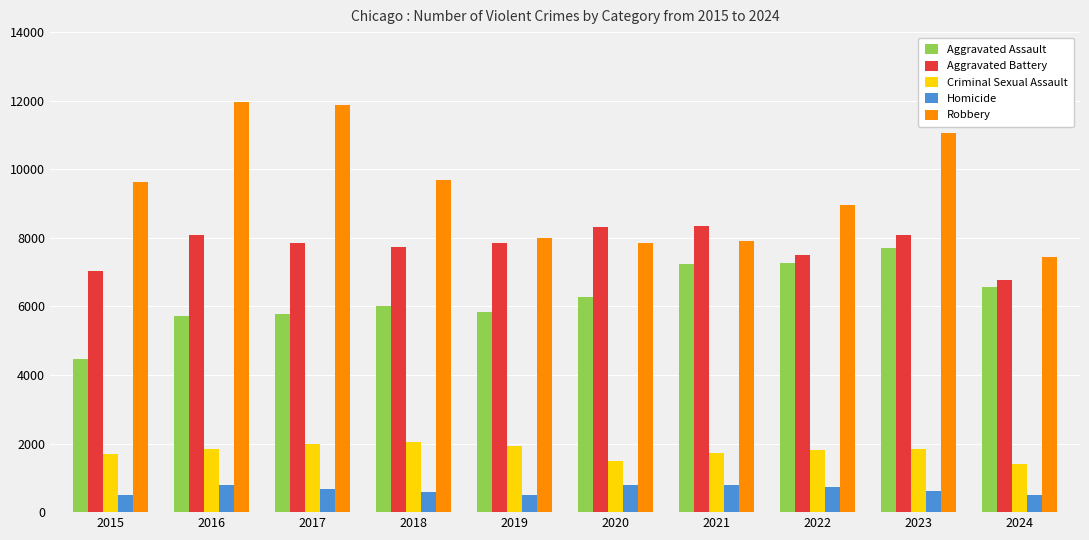

How many groups of bars are there?

10